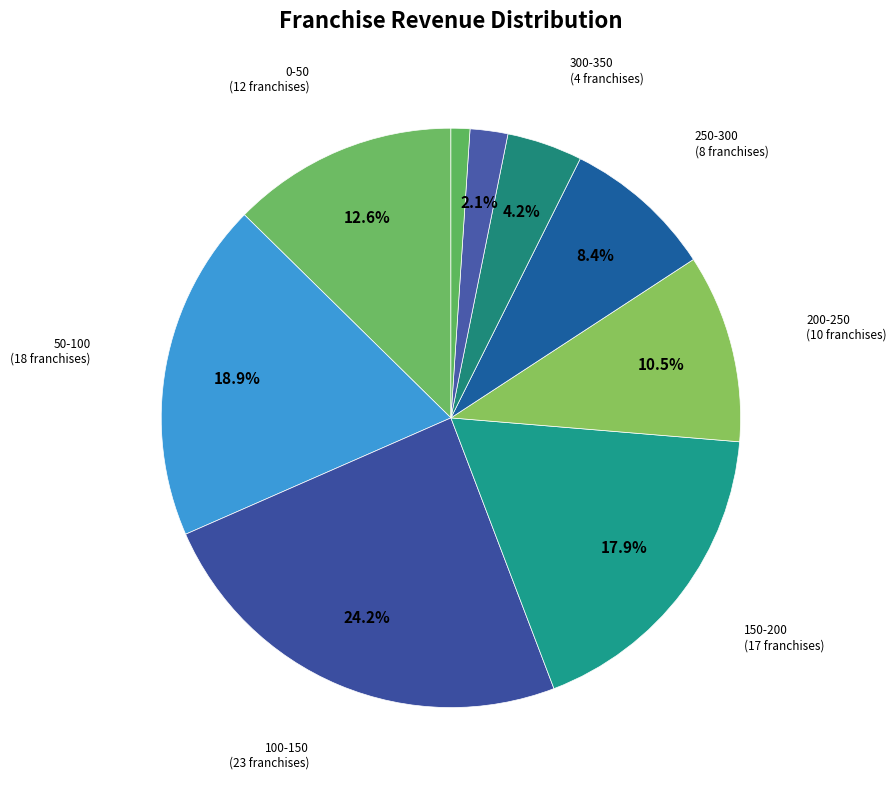

How many slices are in this pie chart?

9